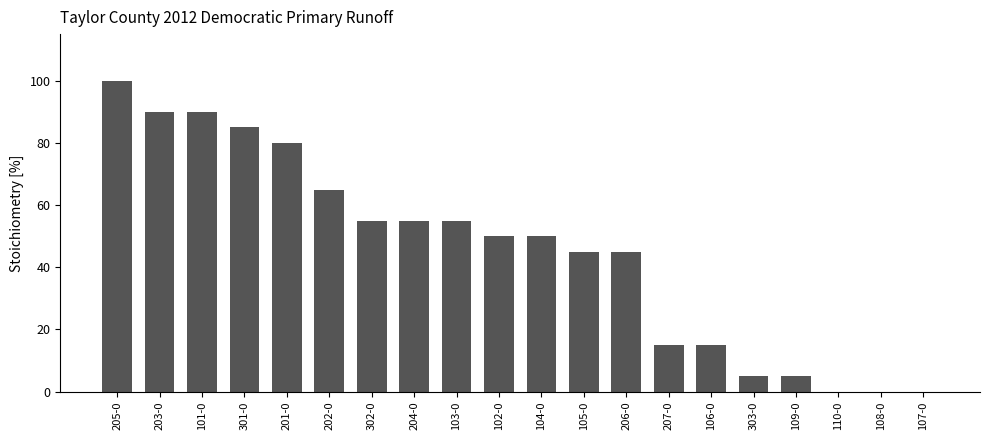

Approximately how many times larger is the value at 206-0 compared to 207-0?

3.0